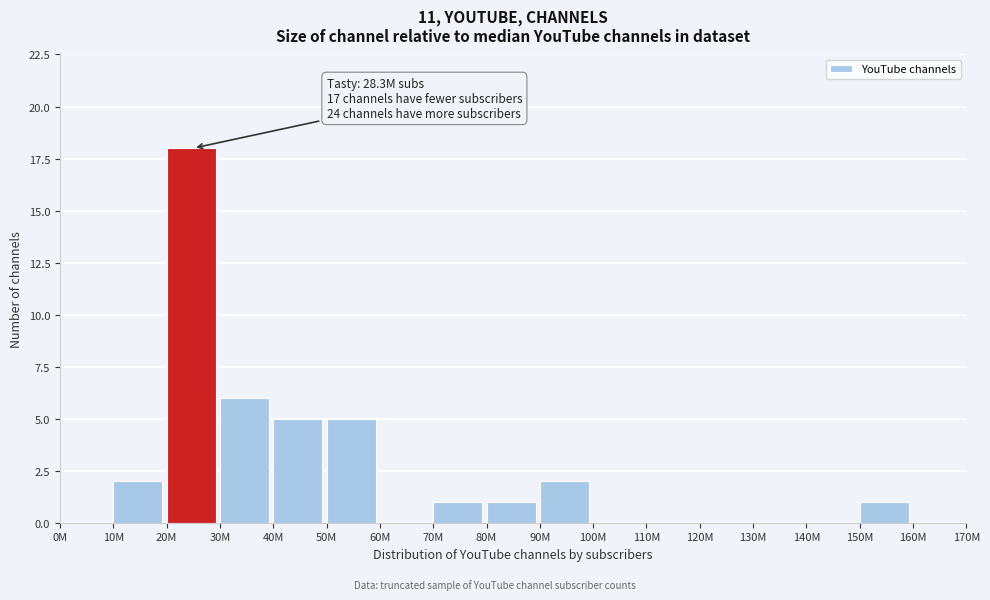

Reading left to right, list all the values displayed in this chart.

0M=0	10M=2	20M=18	30M=6	40M=5	50M=5	60M=0	70M=1	80M=1	90M=2	100M=0	110M=0	120M=0	130M=0	140M=0	150M=1	160M=0